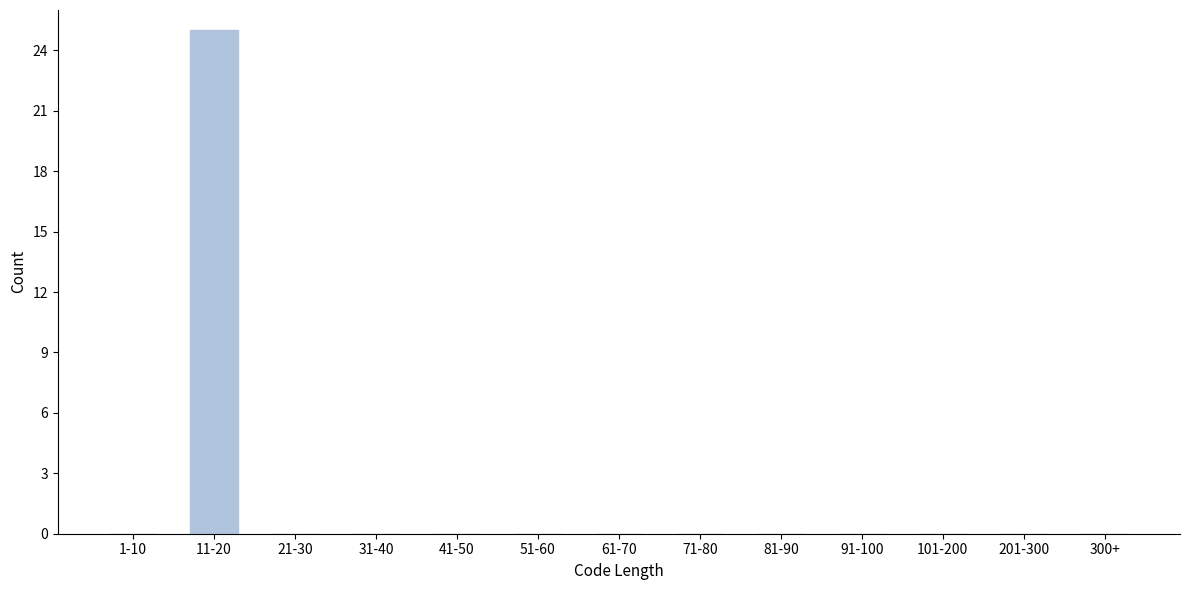

Reading right to left, what are all the values shown in this chart?

300+=0	201-300=0	101-200=0	91-100=0	81-90=0	71-80=0	61-70=0	51-60=0	41-50=0	31-40=0	21-30=0	11-20=25	1-10=0